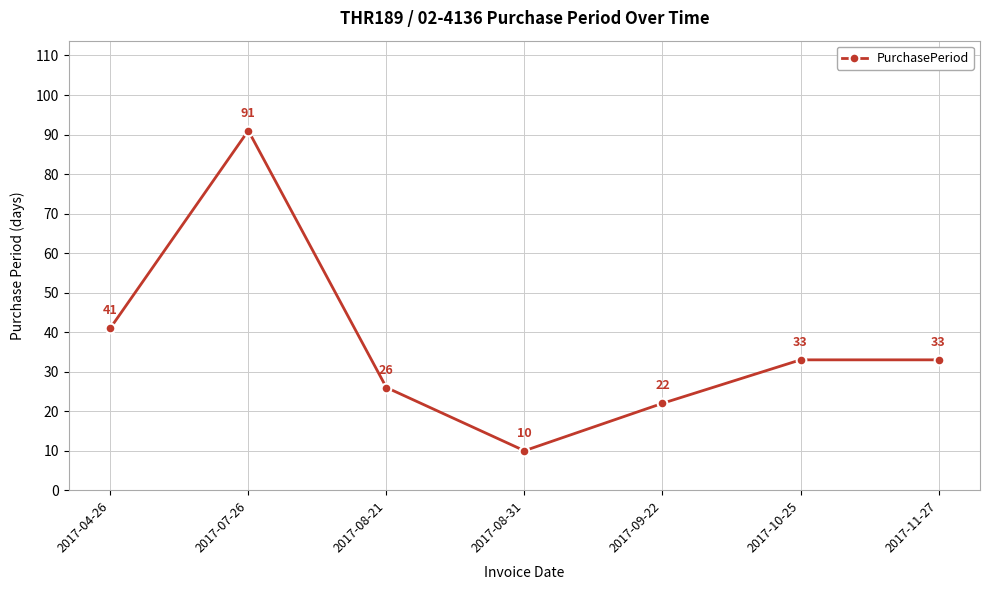

What is the difference between the values at 2017-09-22 and 2017-08-31?

12